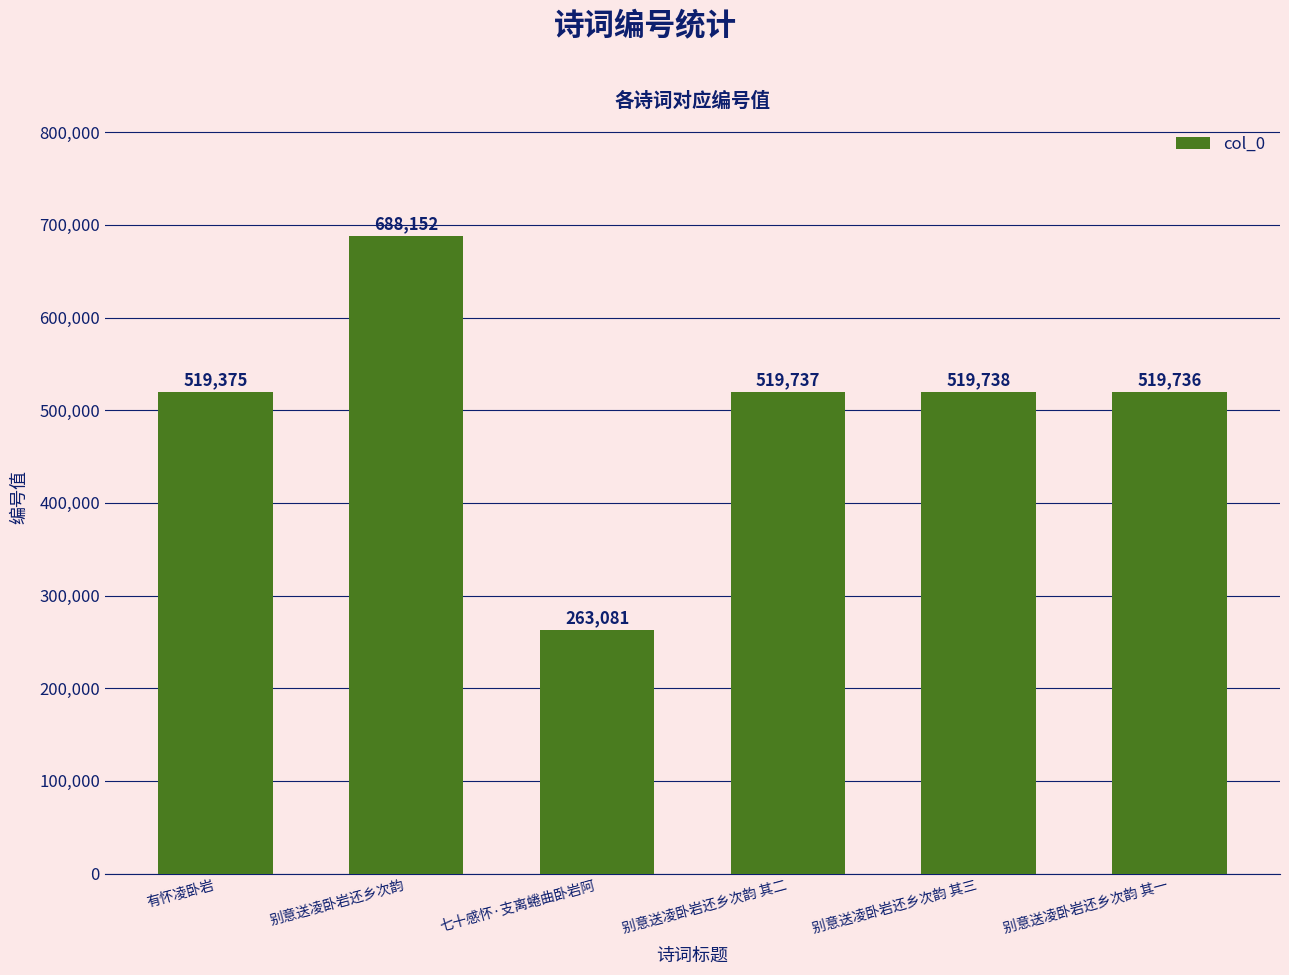

What is the change in value from 别意送凌卧岩还乡次韵 其三 to 别意送凌卧岩还乡次韵 其一?

-2